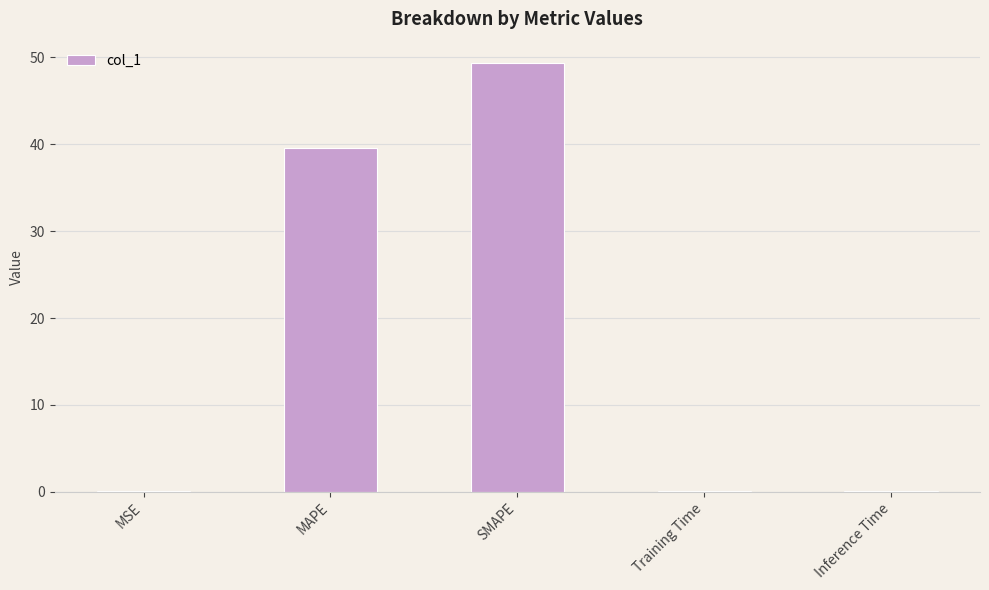

True or false: the data shows 66.9 at MAPE.

False